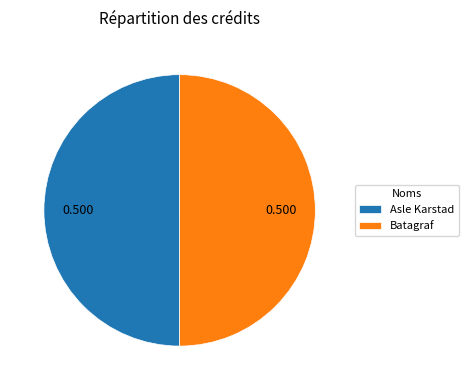

How many slices are in this pie chart?

2